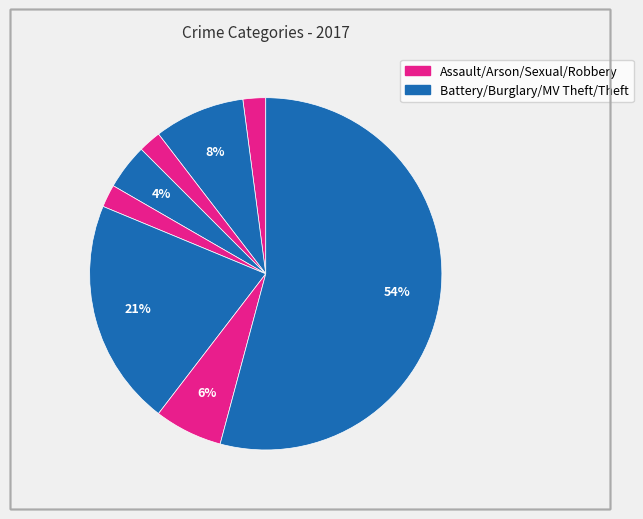

How many slices are in this pie chart?

8